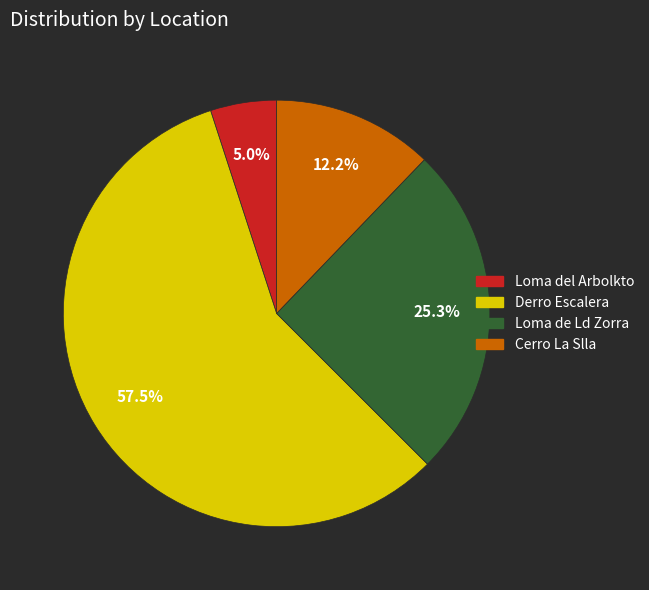

What is the ratio of the value at Derro Escalera to the value at Loma de Ld Zorra?

2.3